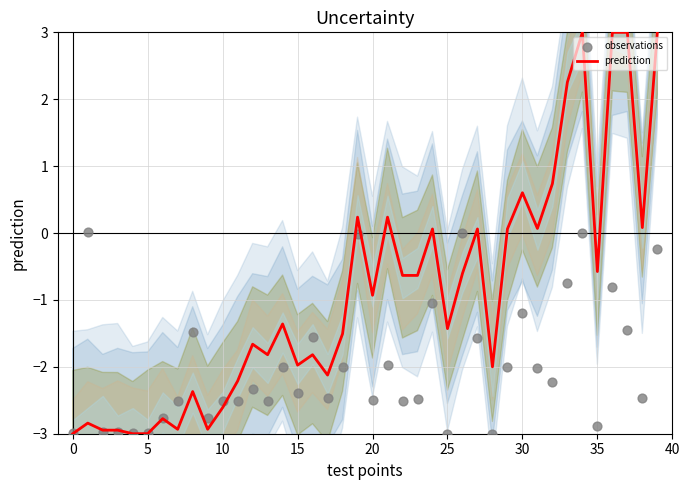

Which series has the widest spread of Y values?

prediction